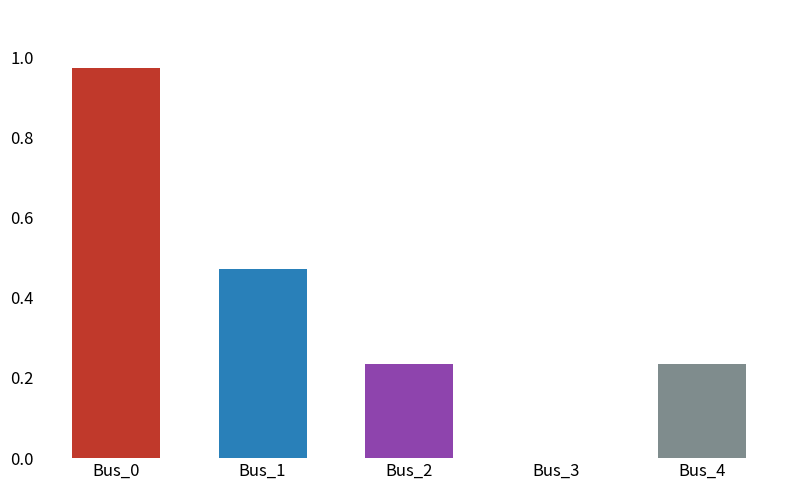

The chart shows a value of 0.7 at Bus_3. True or false?

False